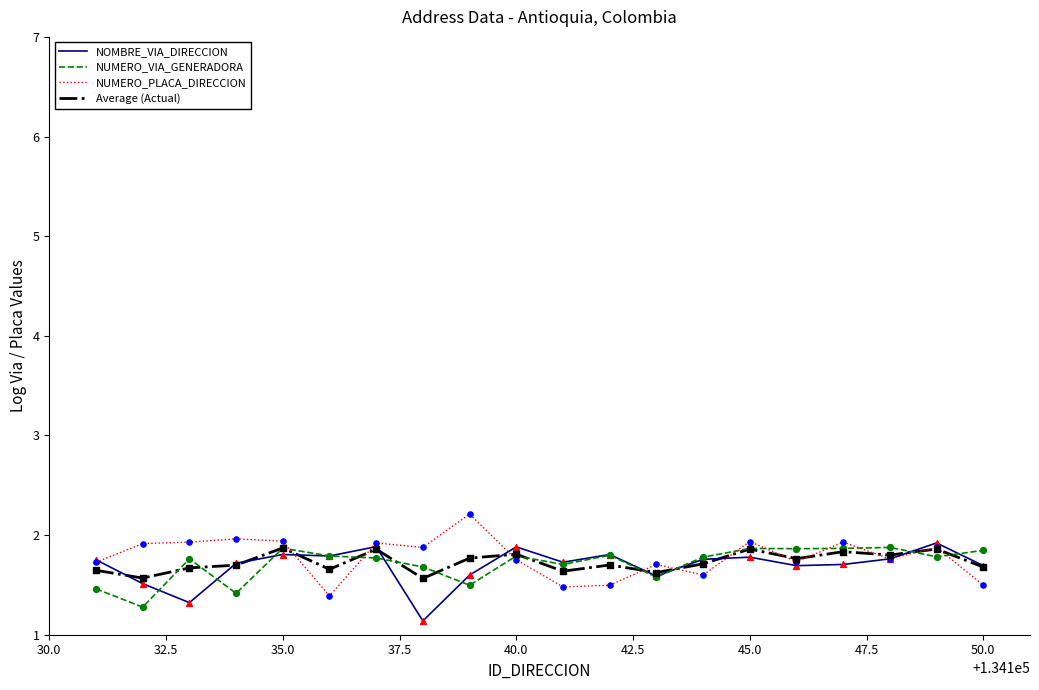

What is the minimum value shown in the chart?

1.1